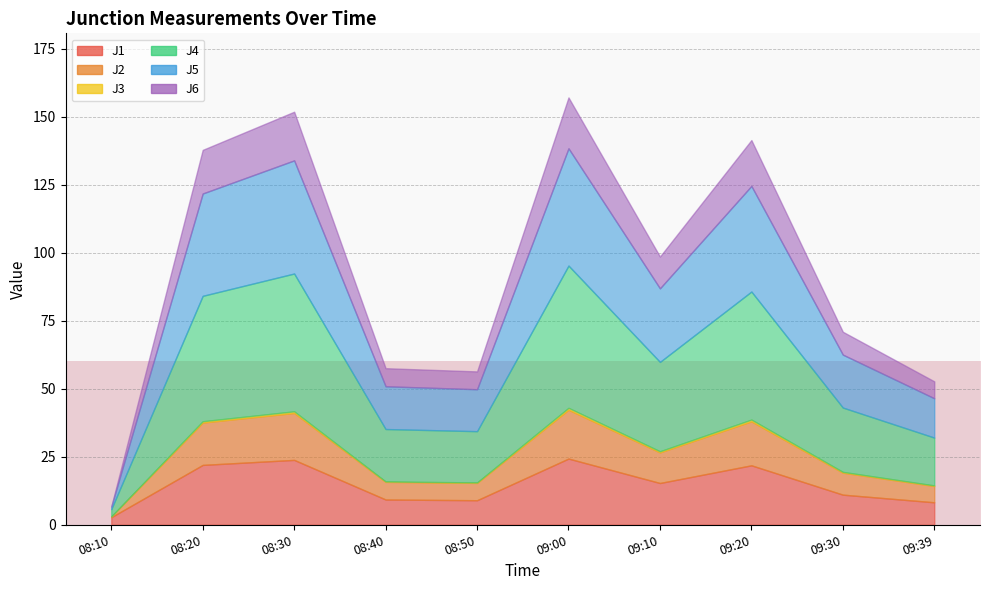

At which label is J1 closest to 13?

09:30